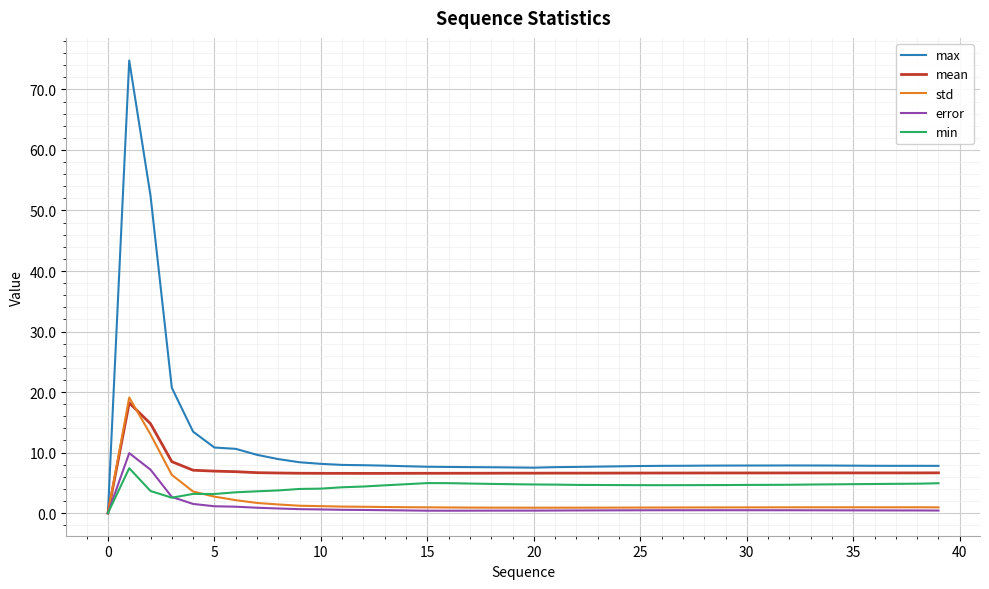

Which series has the largest range (max minus min)?

max